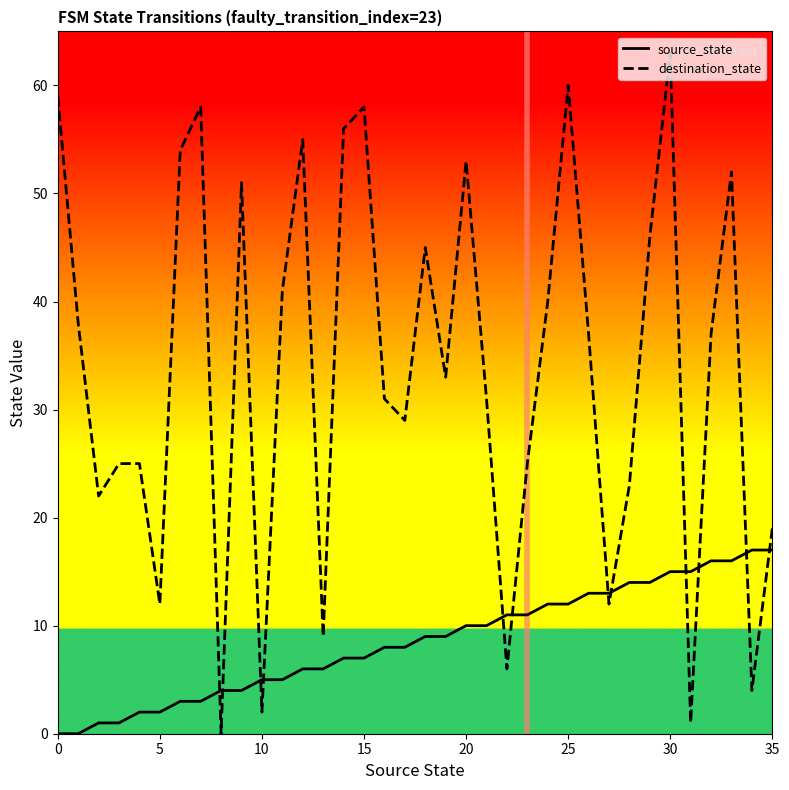

What is the difference between the maximum and minimum values in the source_state series?

17